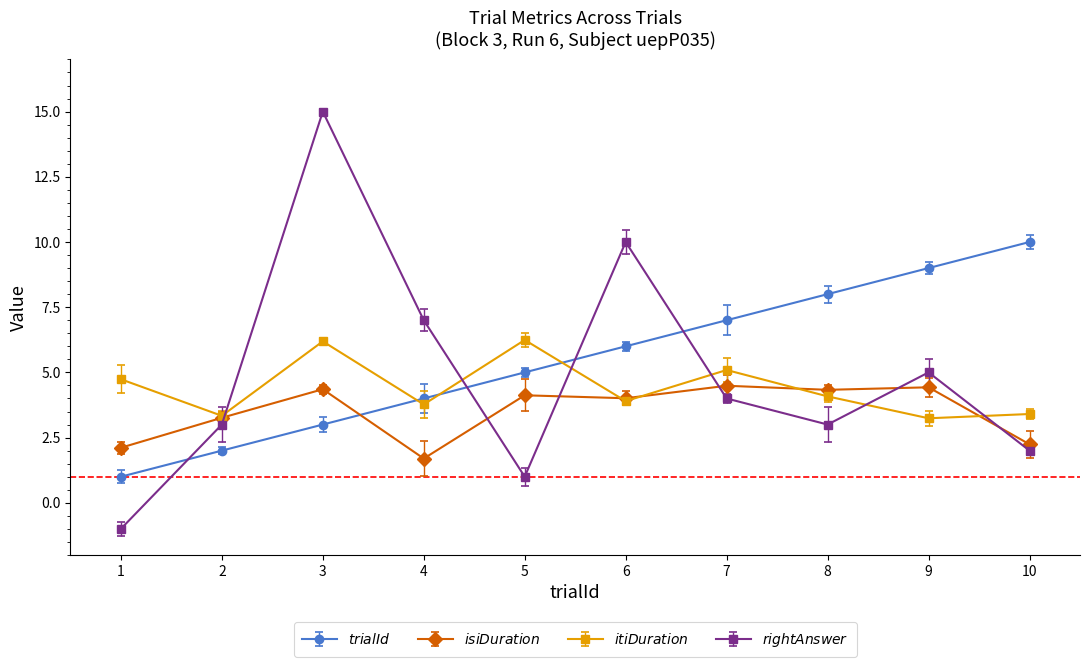

At which category is the sum across all series the highest?

3